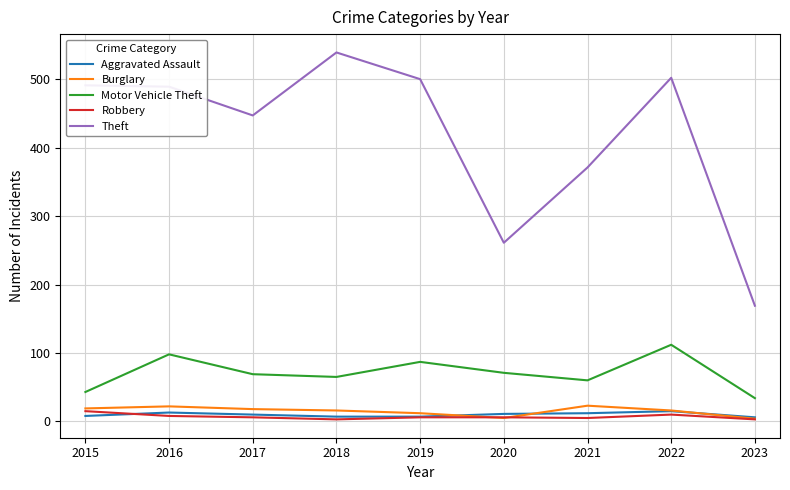

How many lines are shown in the chart?

5